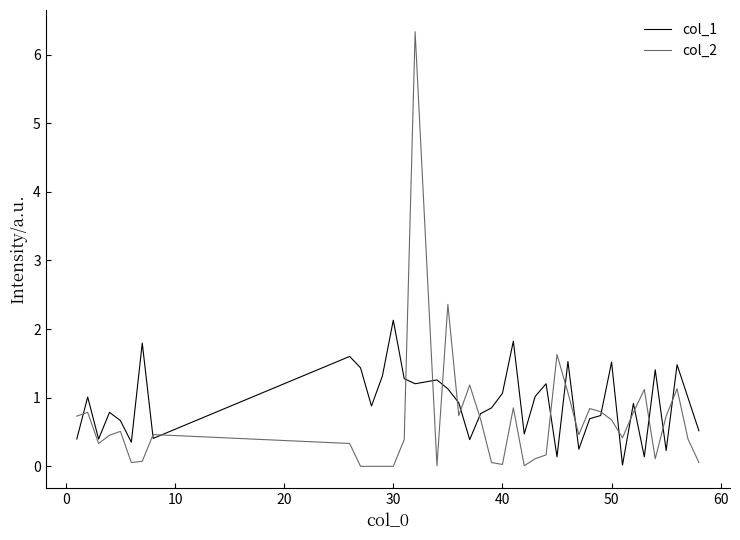

What is the average value of the col_2 series?

0.7